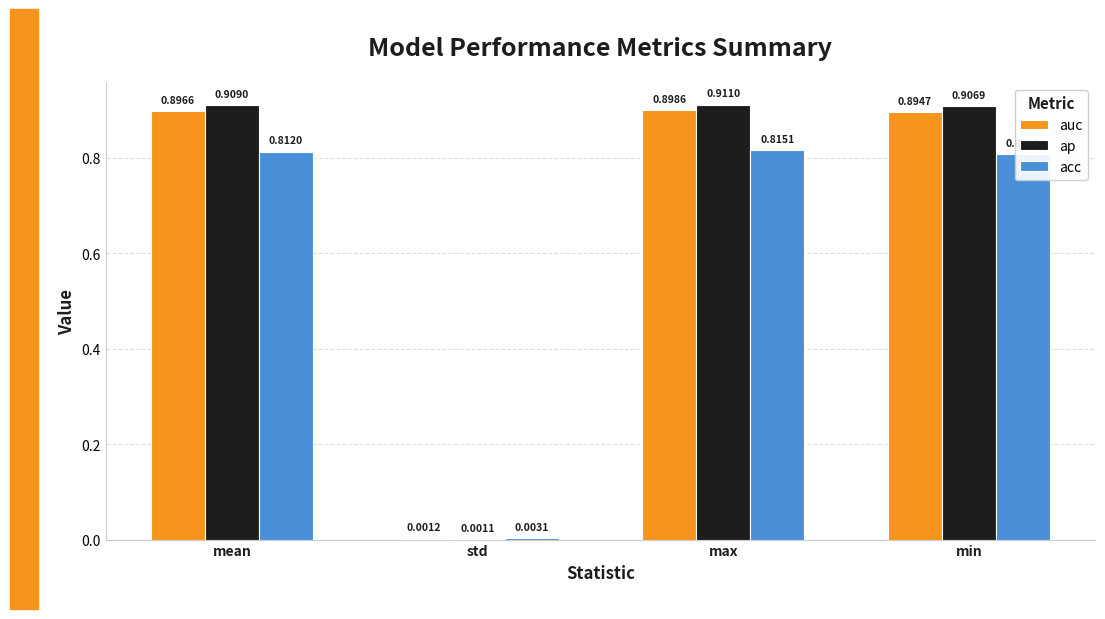

Which category has the highest value in the ap series?

max